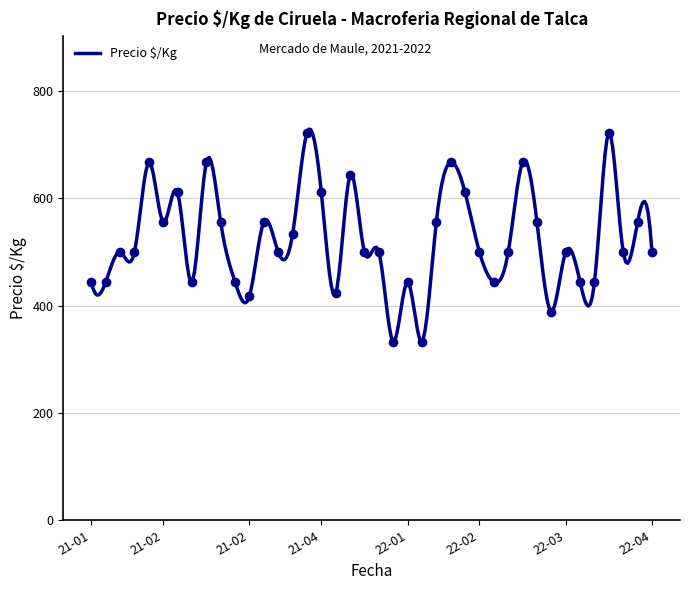

At which category does the chart reach its peak across all series?

2021-03-23